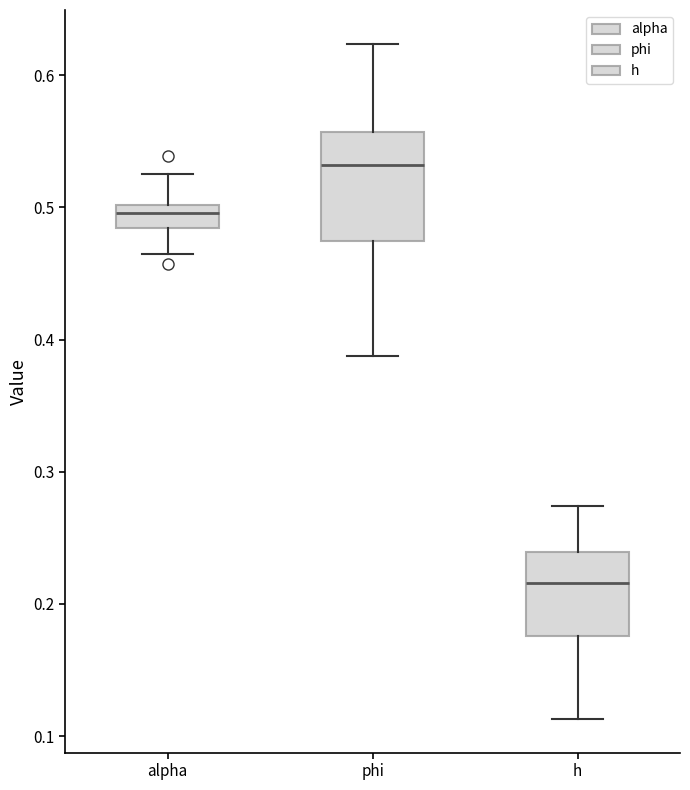

Where does the lower whisker of the box for phi end on the y-axis? The values are not printed on the chart, so give them approximately, as read against the axis.

0.39